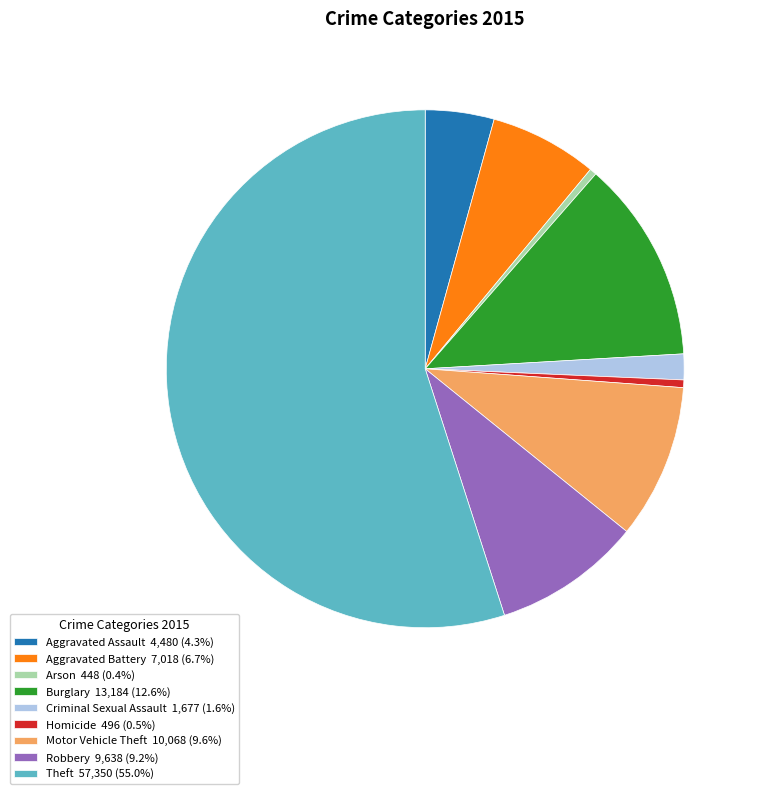

Is there a majority slice in this chart?

Yes